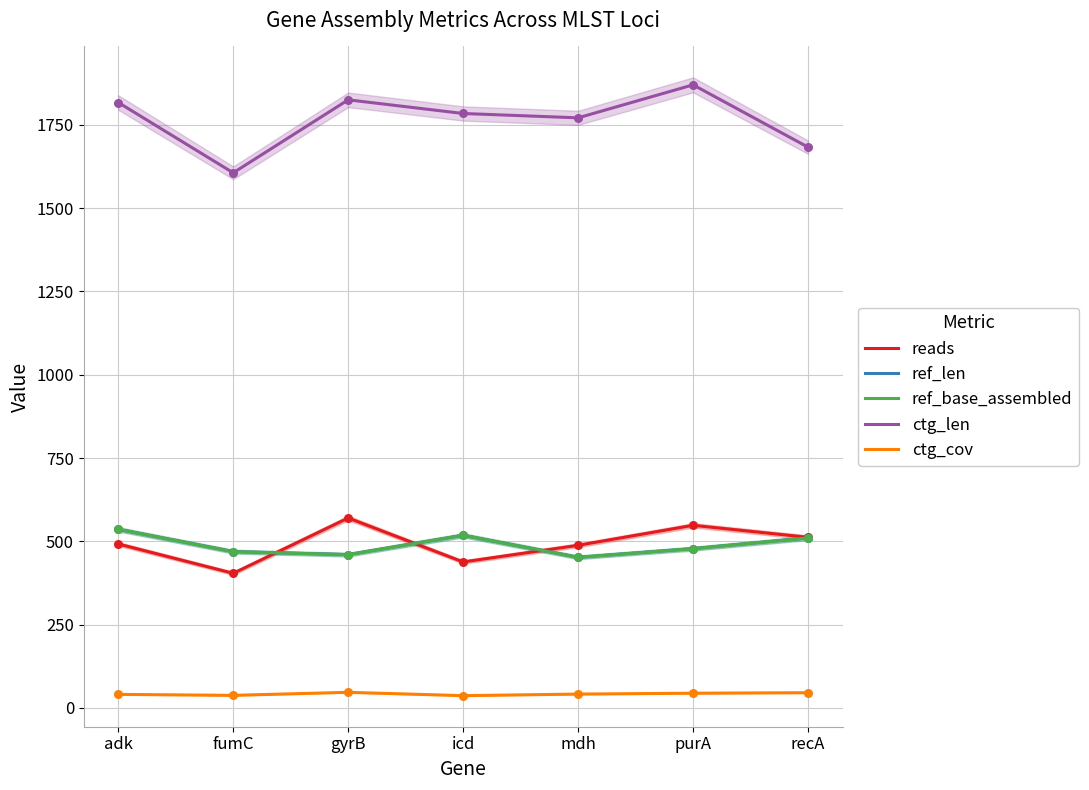

Which series reaches the minimum Y coordinate?

ctg_cov